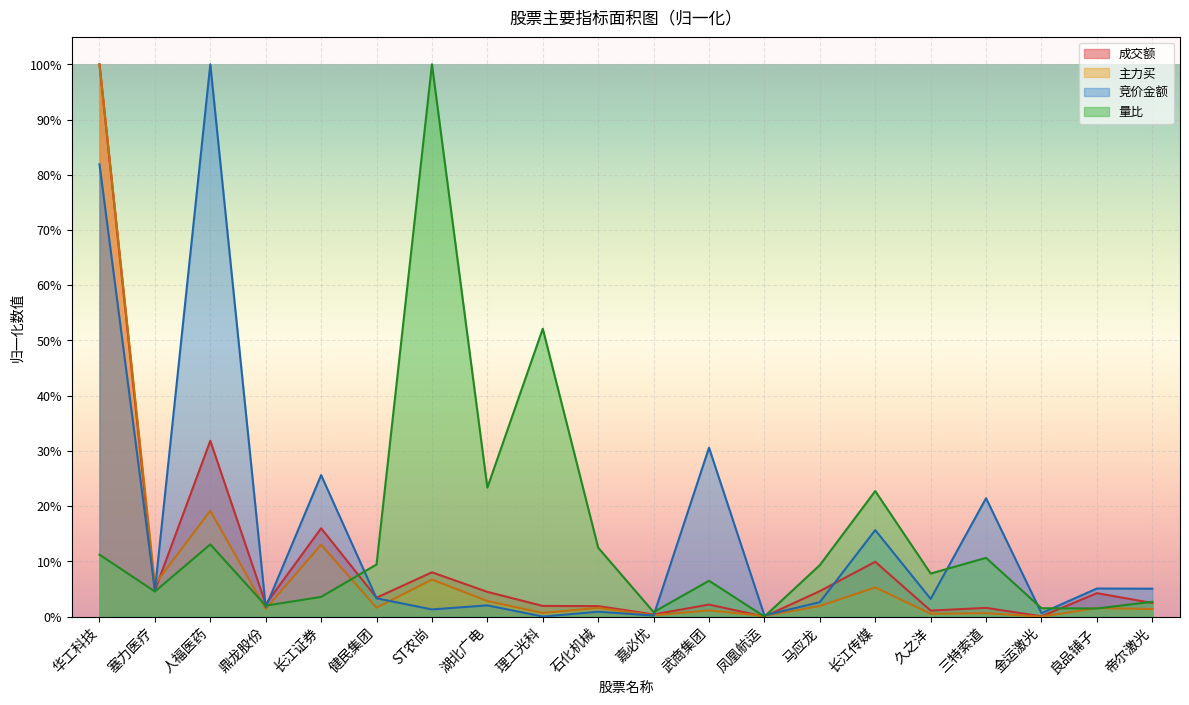

How many interior local valleys does the 成交额 series have?

7